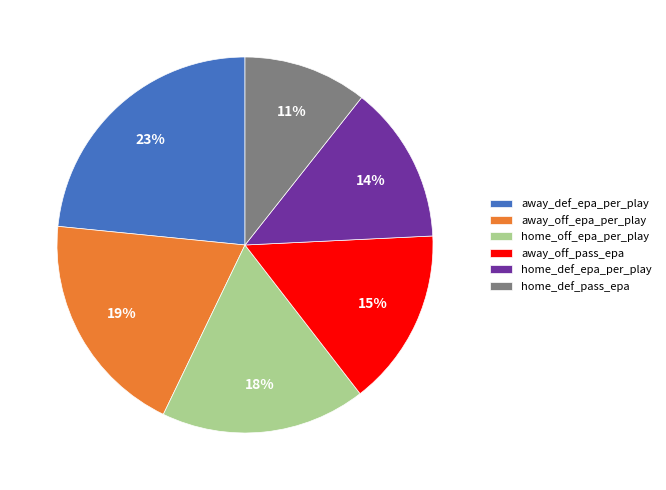

To the nearest percent, what is the difference between the home_off_epa_per_play and home_def_epa_per_play slice percentages?

4%